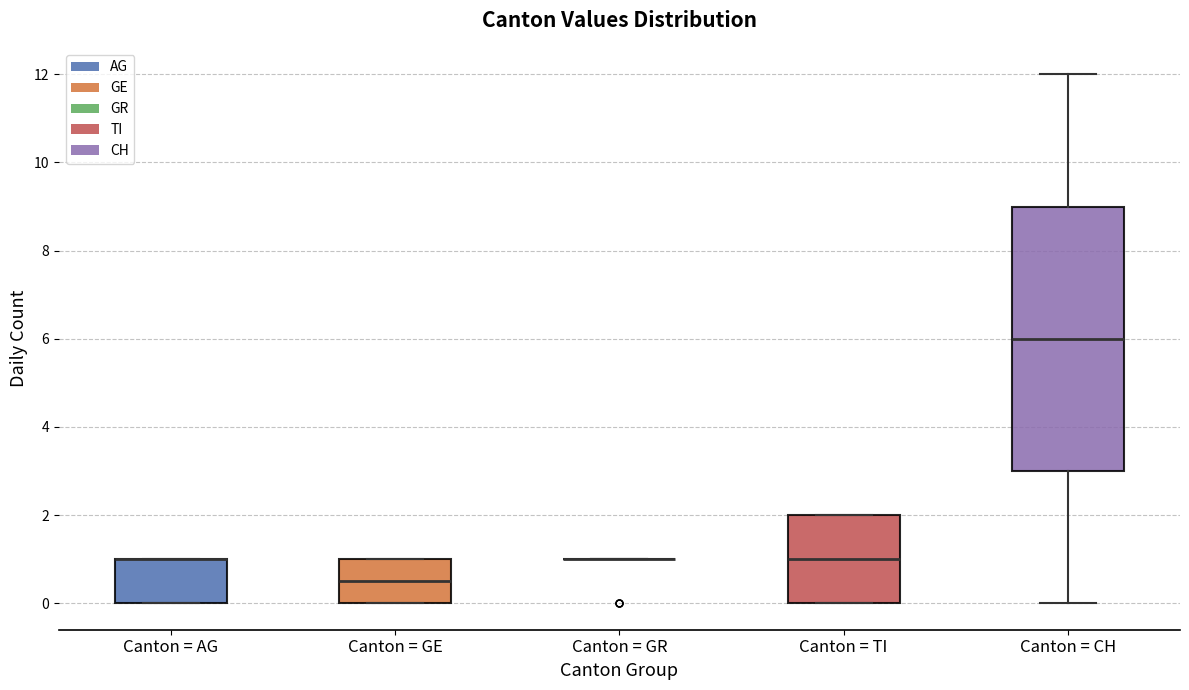

Reading left to right, transcribe this box plot: for each box, give where its median line is, the range the box spans, and where its two whiskers end, as read against the y-axis. The values are not printed on the chart, so give them approximately, as read against the axis.

Canton = AG: median 1.0 (drawn on the box's upper edge), box 0.0 to 1.0, whiskers 0.0 to 1.0
Canton = GE: median 0.6, box 0.0 to 1.0, whiskers 0.0 to 1.0
Canton = GR: box collapsed to a line at 1.0, whiskers 1.0 to 1.0
Canton = TI: median 1.0, box 0.0 to 2.0, whiskers 0.0 to 2.0
Canton = CH: median 6.0, box 3.0 to 9.0, whiskers 0.0 to 12.0